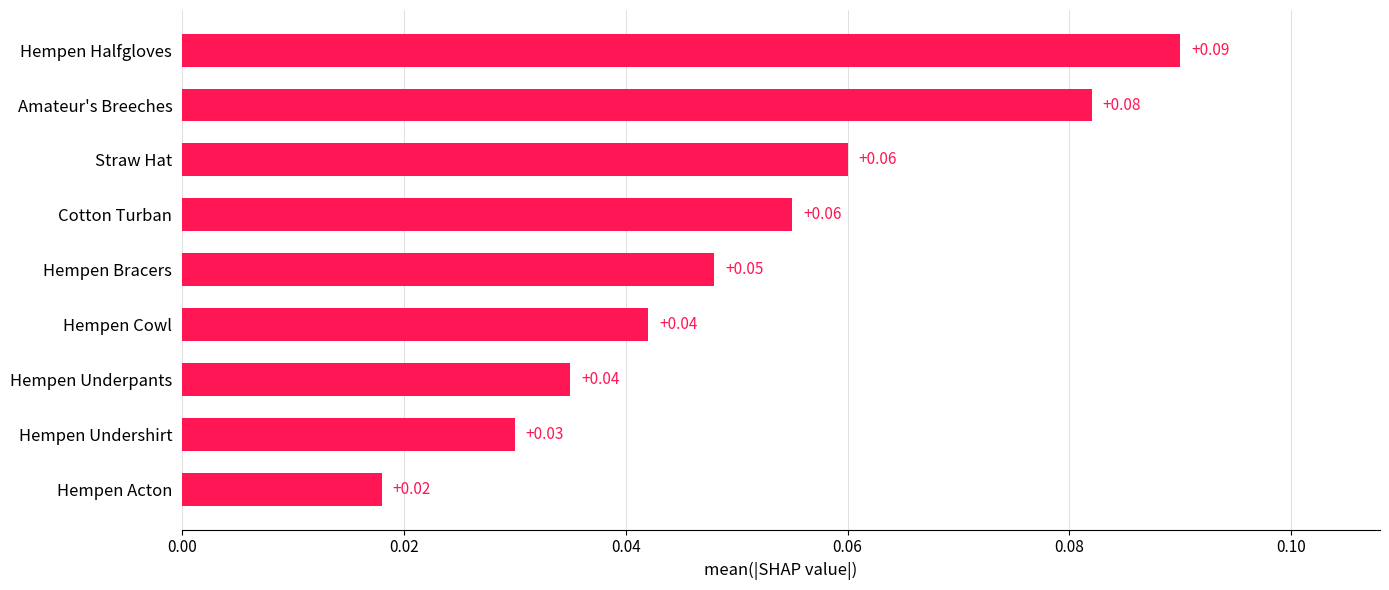

Which has a higher value, Hempen Bracers or Hempen Cowl?

Hempen Bracers